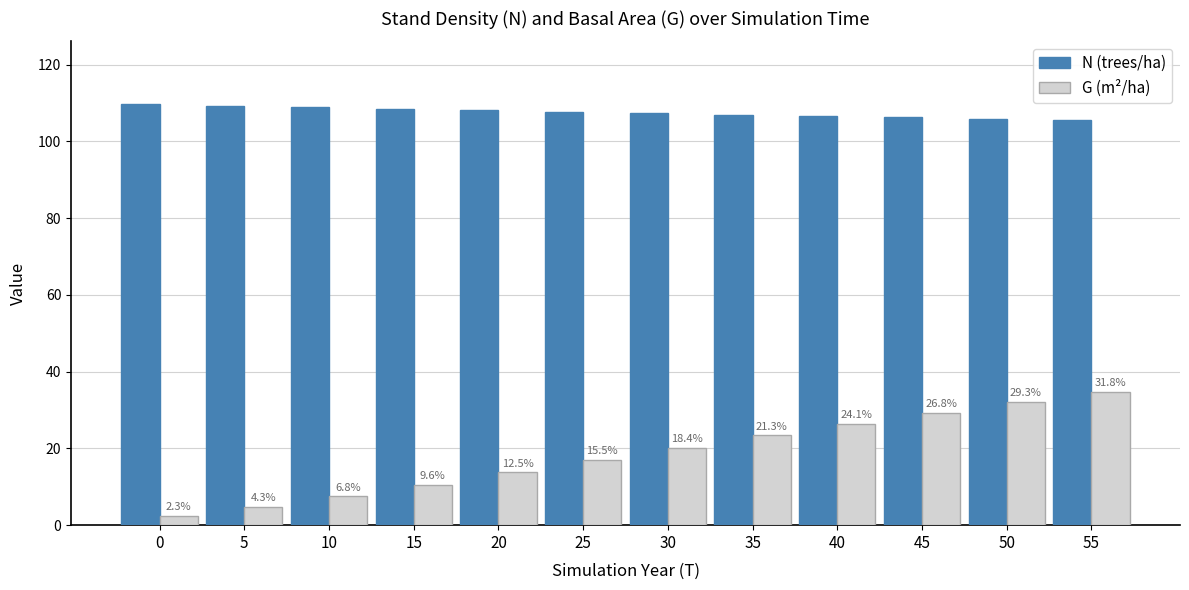

Which category has the highest value in the G (m²/ha) series?

55